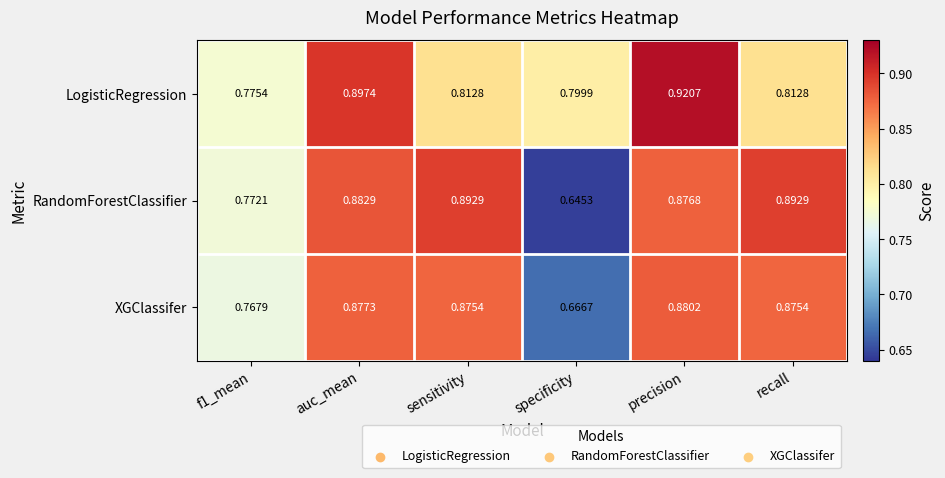

Where is RandomForestClassifier nearest to the value 0?

specificity